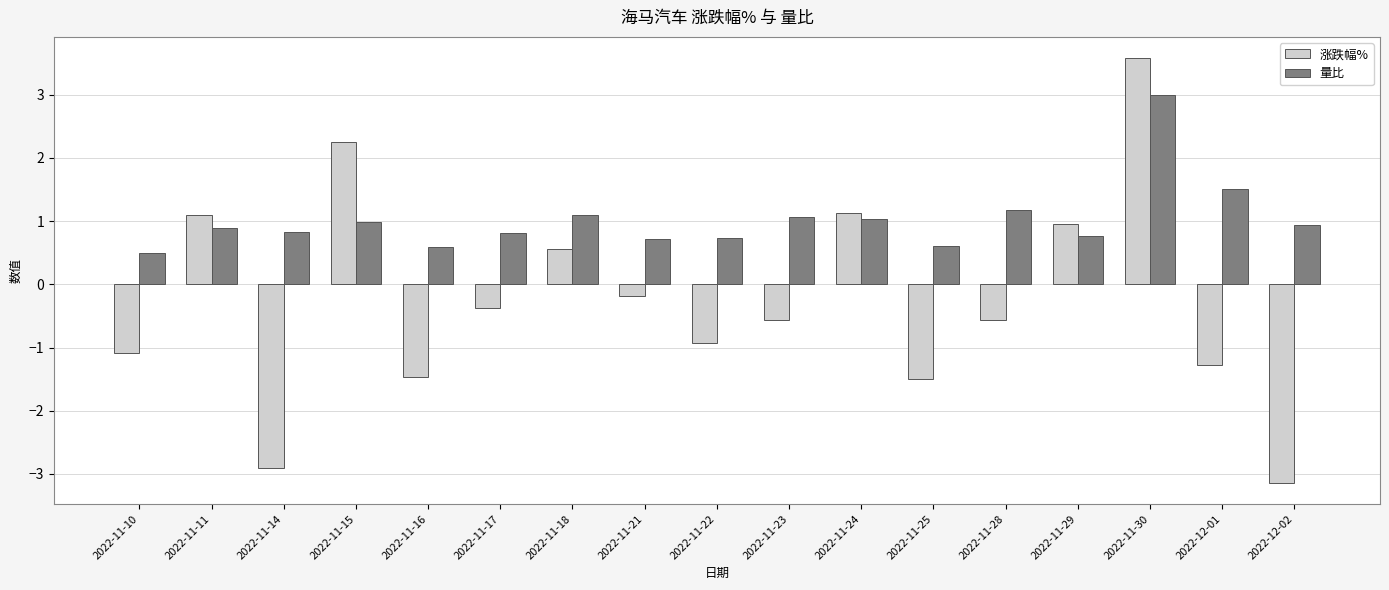

Is it true that 量比 equals 0.2 at 2022-12-02?

False